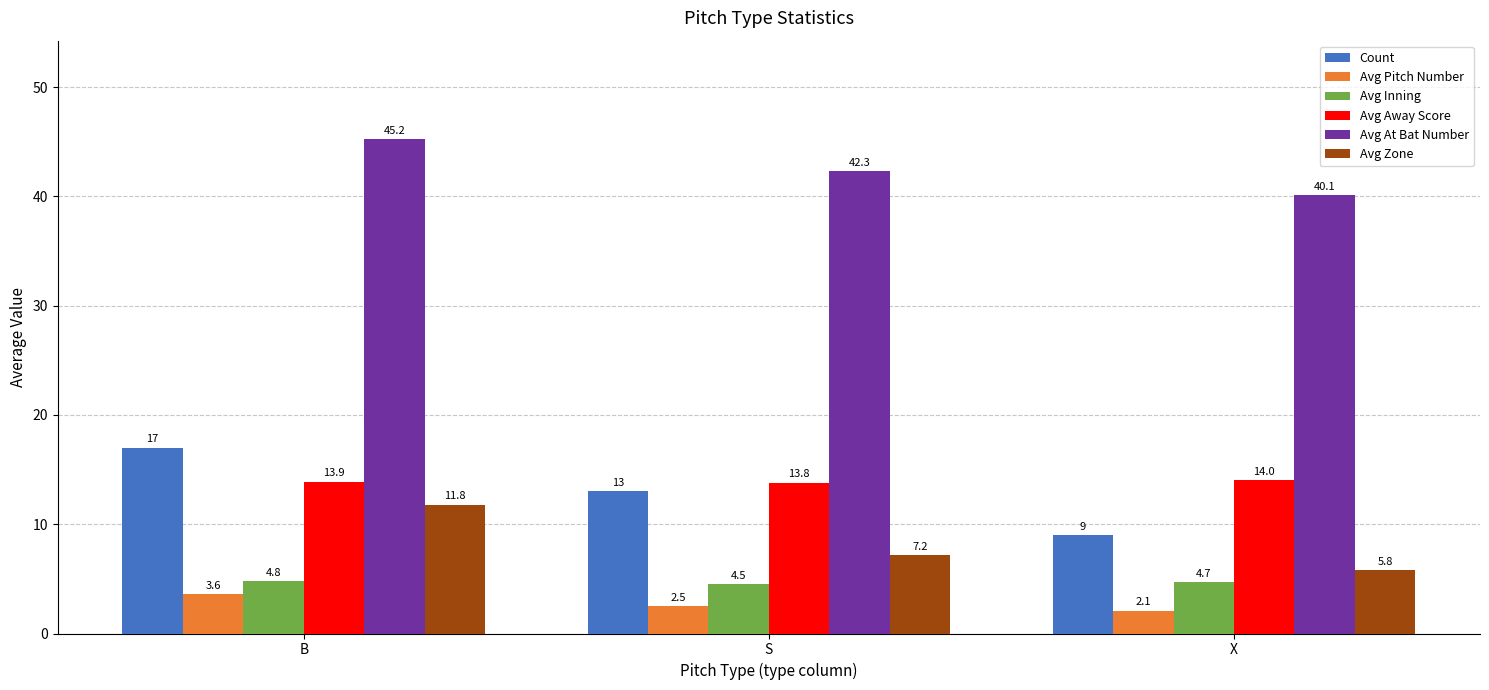

Rank the series at B from highest to lowest value.

Avg At Bat Number, Count, Avg Away Score, Avg Zone, Avg Inning, Avg Pitch Number